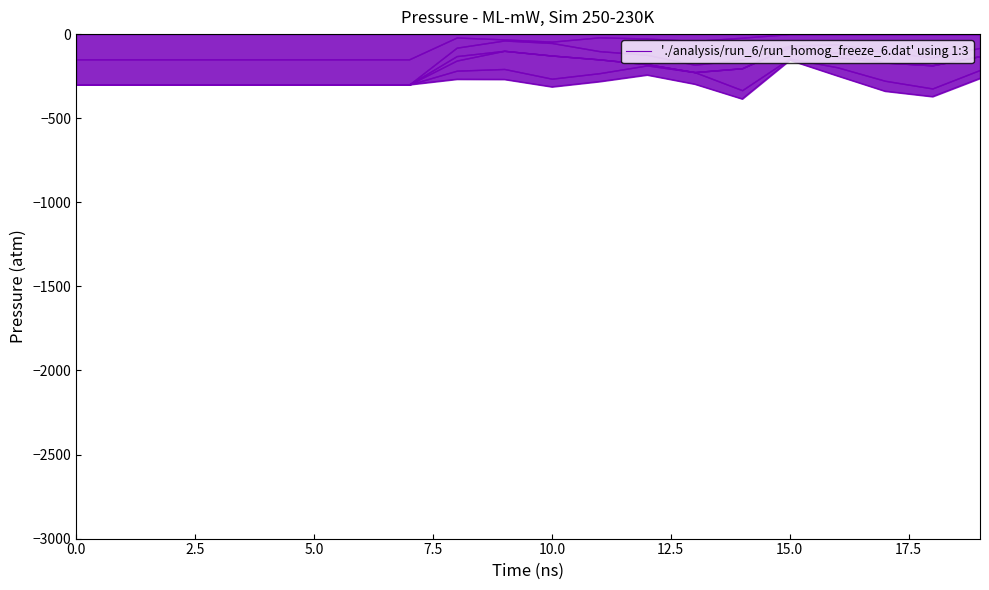

Where is the first local minimum?

10